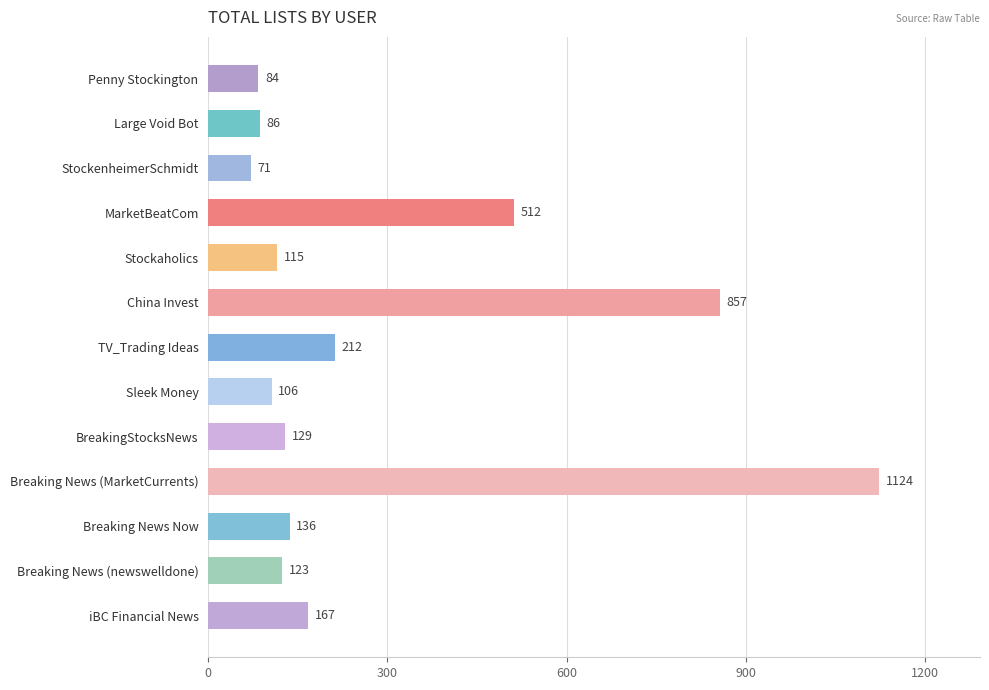

True or false: the data shows 71 at StockenheimerSchmidt.

True